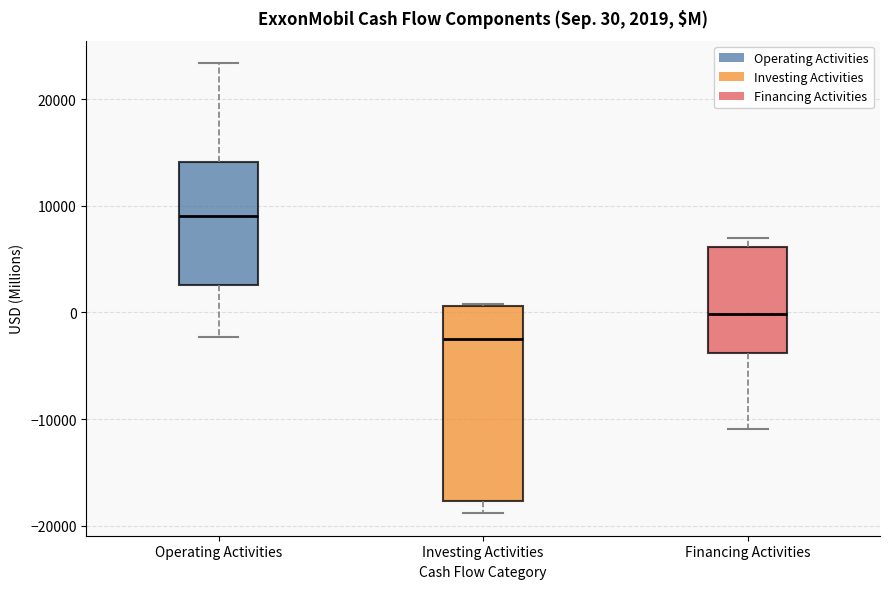

Which box is the tallest, from its lower edge to its upper edge?

Investing Activities